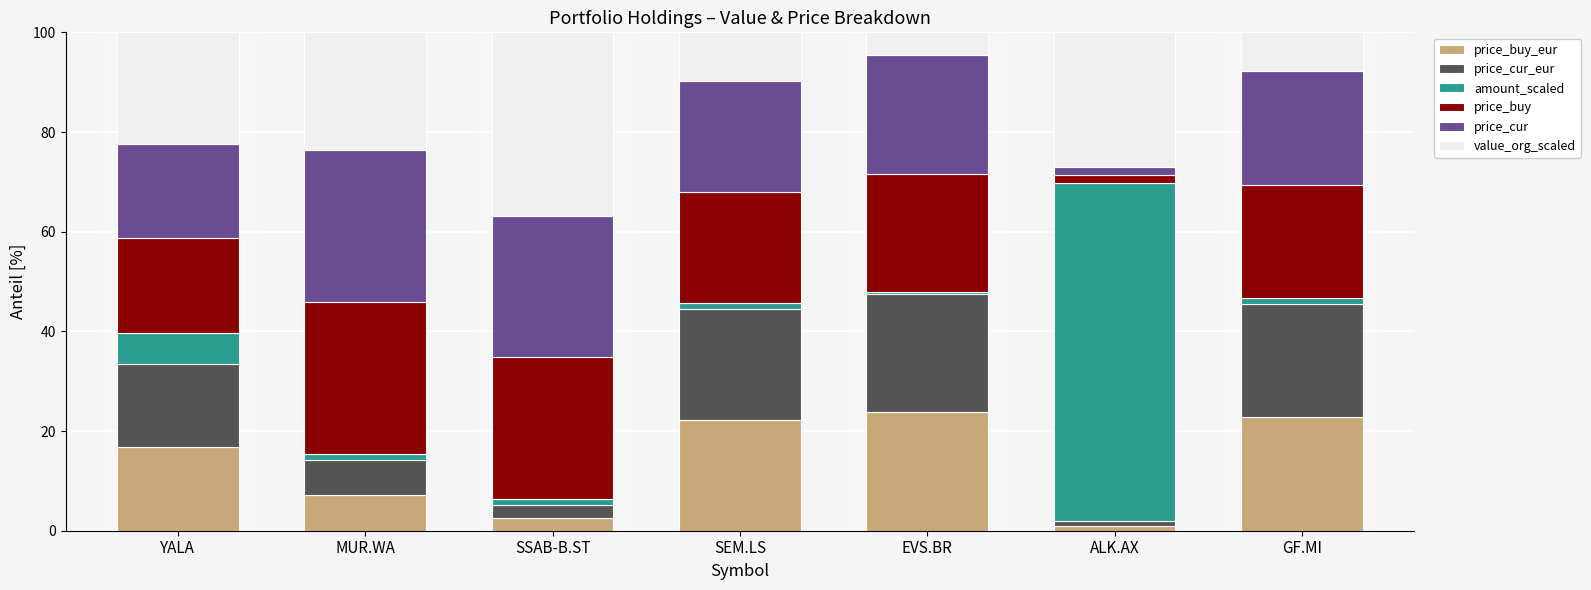

What is the total value across all series at YALA?

100.0